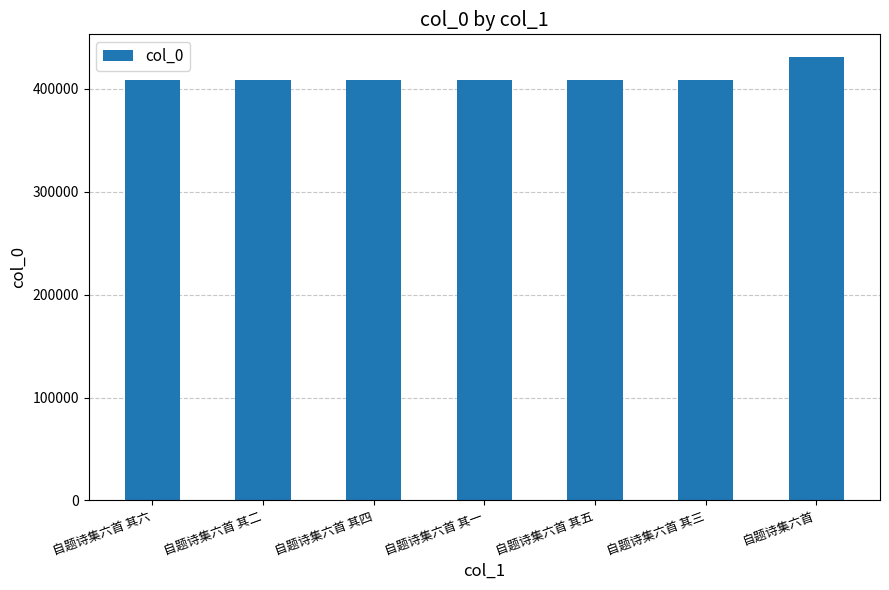

Are the bars grouped side by side (vs. stacked)?

No